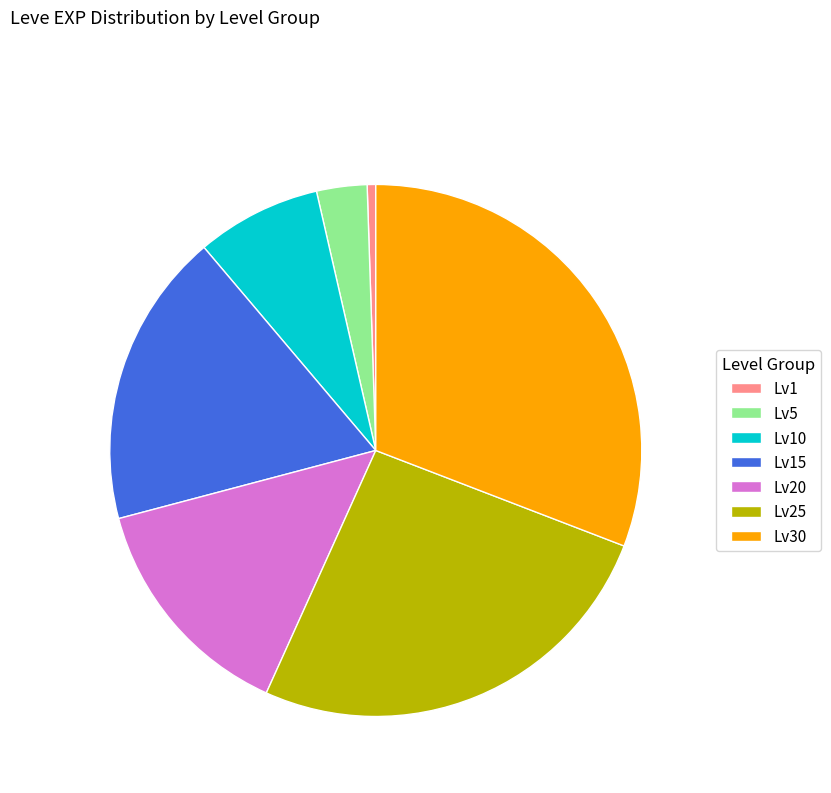

Which has a higher value, Lv30 or Lv15?

Lv30